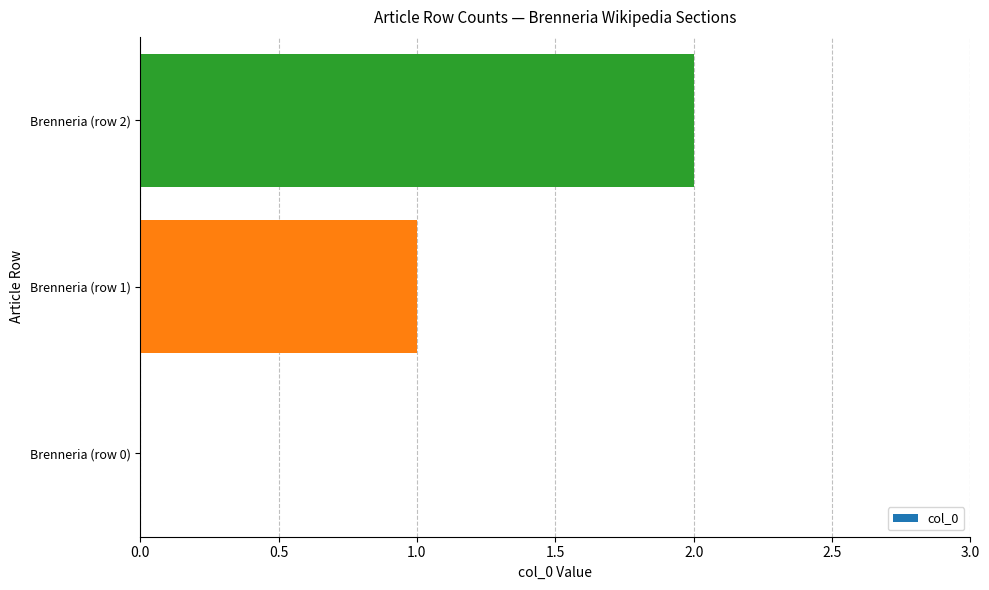

Is it true that the value at Brenneria (row 1) is 0?

False